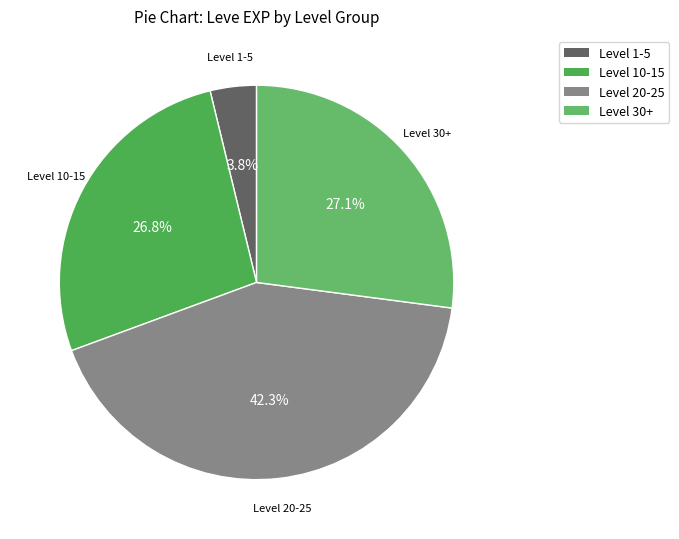

Count the number of slices in the pie.

4